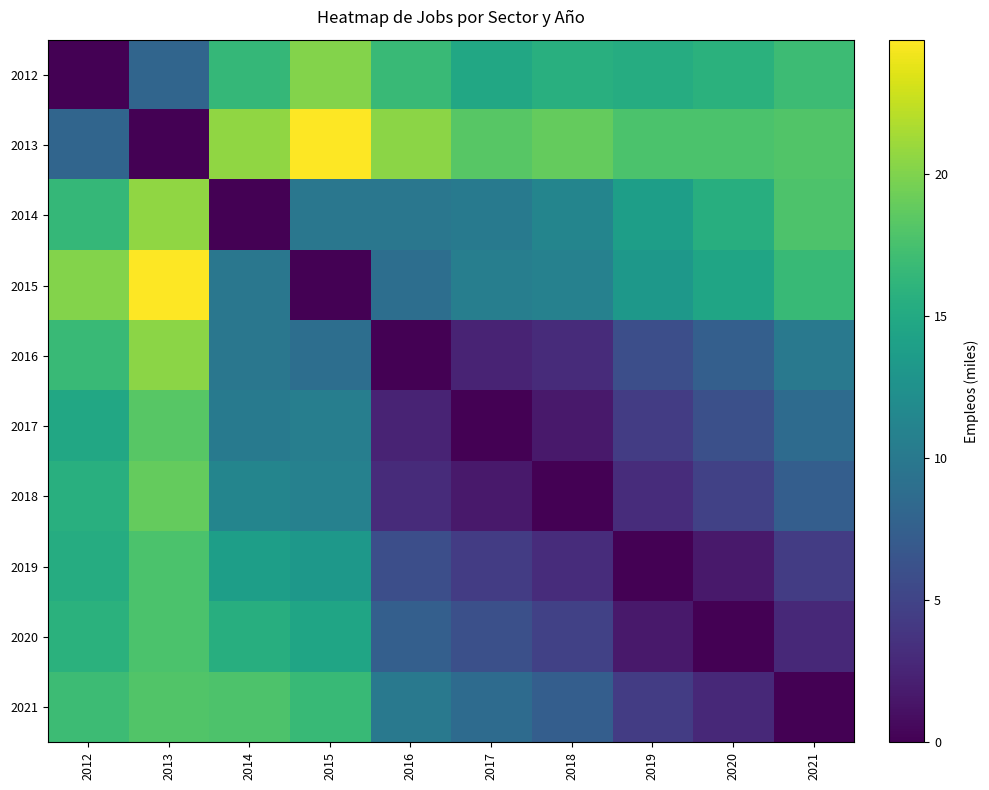

Reading left to right, extract all data points from this chart.

2012: 2012=0.0	2013=8.1	2014=16.5	2015=20.1	2016=16.7	2017=14.8	2018=15.6	2019=15.3	2020=15.8	2021=17.0
2013: 2012=8.1	2013=0.0	2014=20.6	2015=24.7	2016=20.5	2017=18.3	2018=18.9	2019=17.7	2020=17.7	2021=18.0
2014: 2012=16.5	2013=20.6	2014=0.0	2015=9.8	2016=9.8	2017=10.1	2018=11.3	2019=13.8	2020=15.5	2021=17.8
2015: 2012=20.1	2013=24.7	2014=9.8	2015=0.0	2016=8.9	2017=10.6	2018=10.9	2019=13.2	2020=14.6	2021=16.7
2016: 2012=16.7	2013=20.5	2014=9.8	2015=8.9	2016=0.0	2017=2.4	2018=3.0	2019=5.9	2020=7.5	2021=10.0
2017: 2012=14.8	2013=18.3	2014=10.1	2015=10.6	2016=2.4	2017=0.0	2018=1.7	2019=4.4	2020=6.0	2021=8.6
2018: 2012=15.6	2013=18.9	2014=11.3	2015=10.9	2016=3.0	2017=1.7	2018=0.0	2019=3.2	2020=4.8	2021=7.4
2019: 2012=15.3	2013=17.7	2014=13.8	2015=13.2	2016=5.9	2017=4.4	2018=3.2	2019=0.0	2020=1.7	2021=4.4
2020: 2012=15.8	2013=17.7	2014=15.5	2015=14.6	2016=7.5	2017=6.0	2018=4.8	2019=1.7	2020=0.0	2021=2.8
2021: 2012=17.0	2013=18.0	2014=17.8	2015=16.7	2016=10.0	2017=8.6	2018=7.4	2019=4.4	2020=2.8	2021=0.0